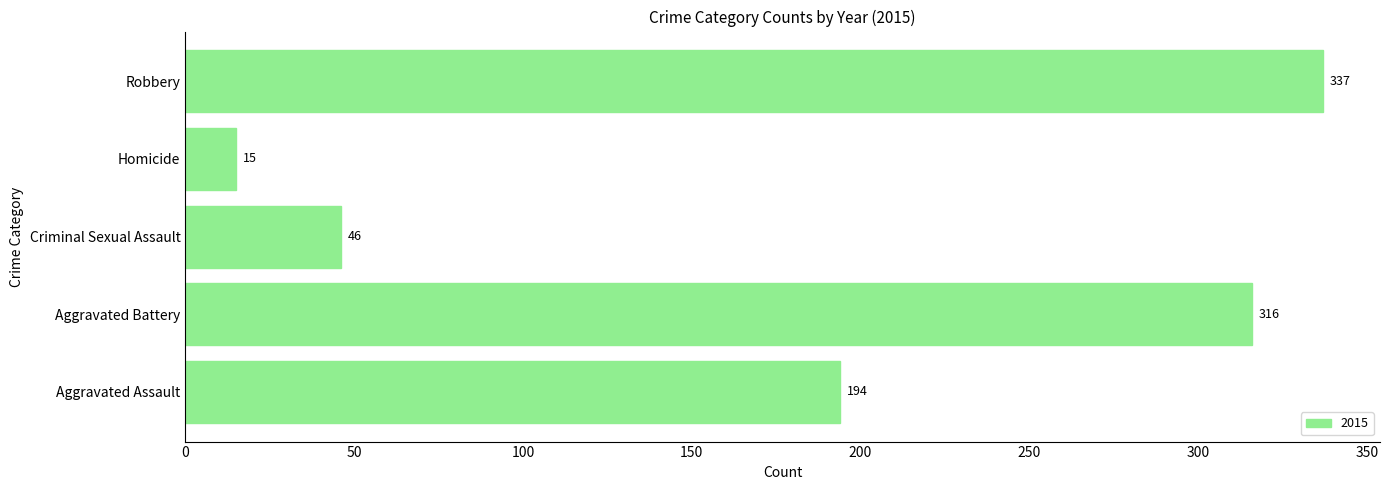

At which category does the chart reach its peak across all series?

Robbery